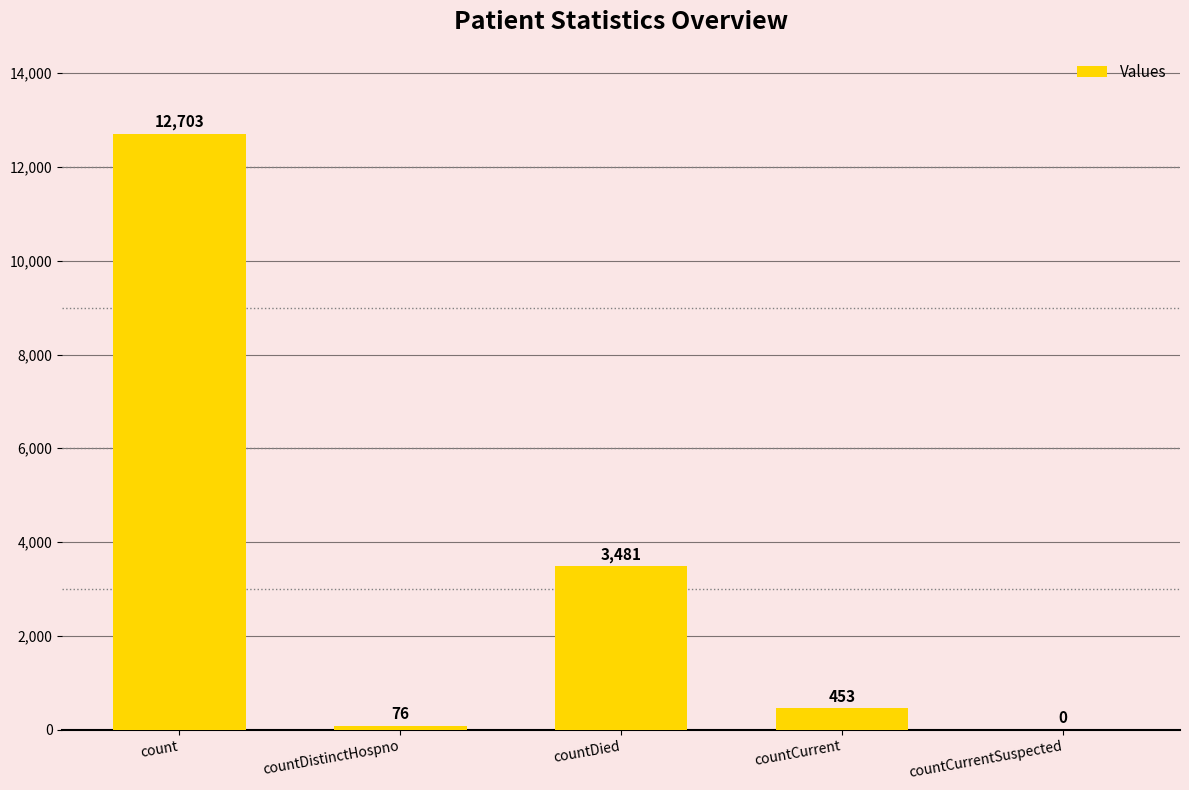

At which label does the data first exceed 453?

count